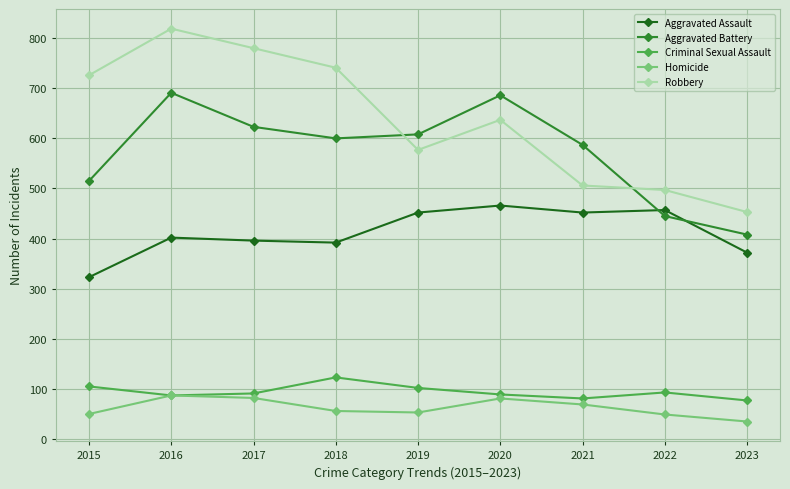

How many times do Aggravated Assault and Aggravated Battery cross each other?

2